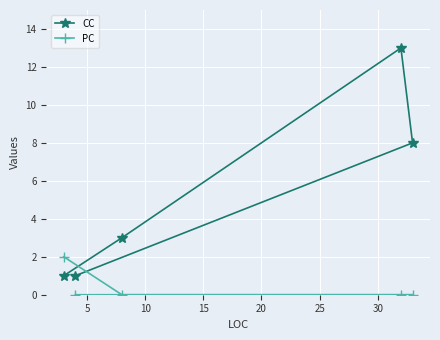

Count the CC values in the range 1 to 8.

4